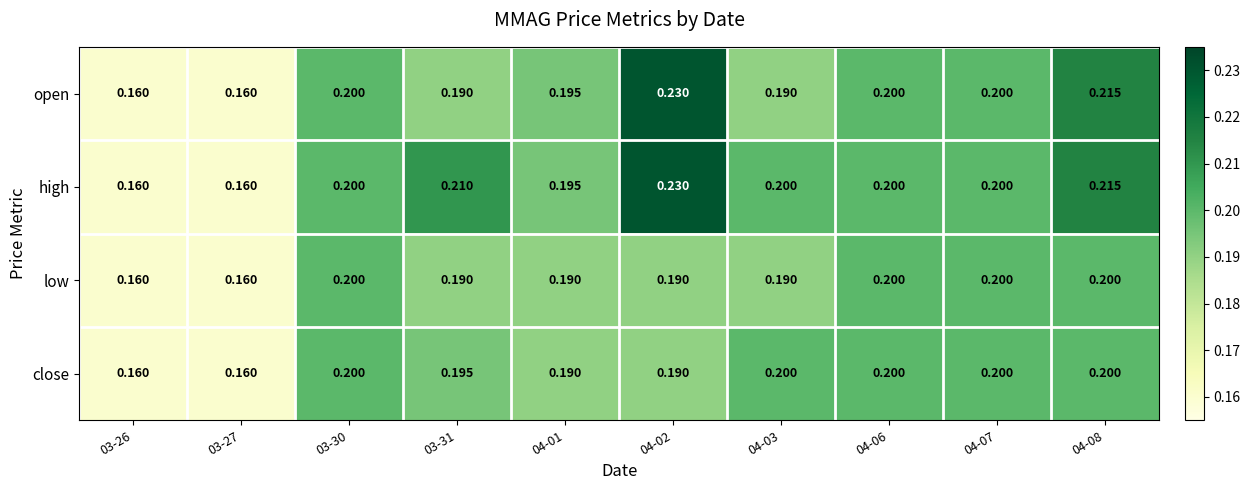

Which series has the largest total across all categories?

high